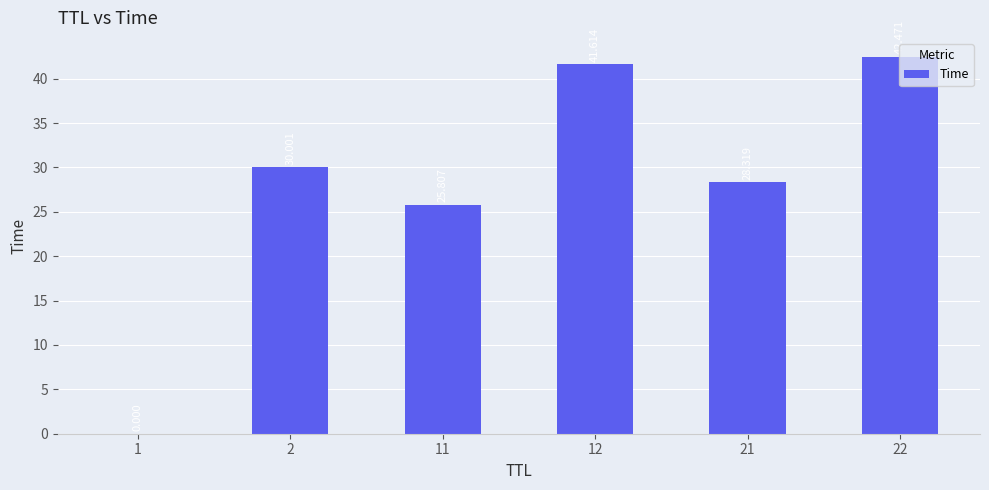

How many distinct data groups are displayed?

1